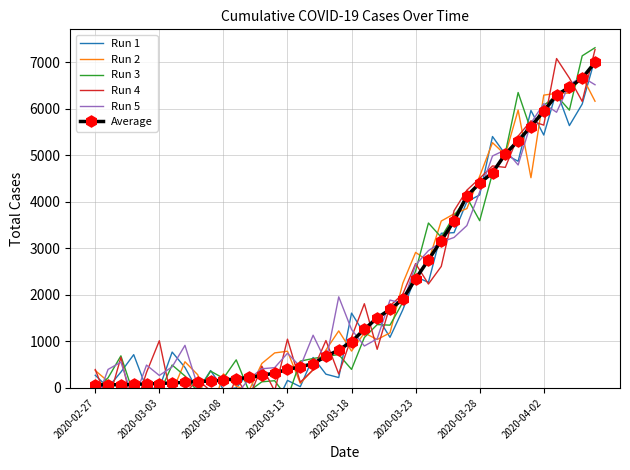

True or false: Run 4 has more than 2 interior local peaks.

True